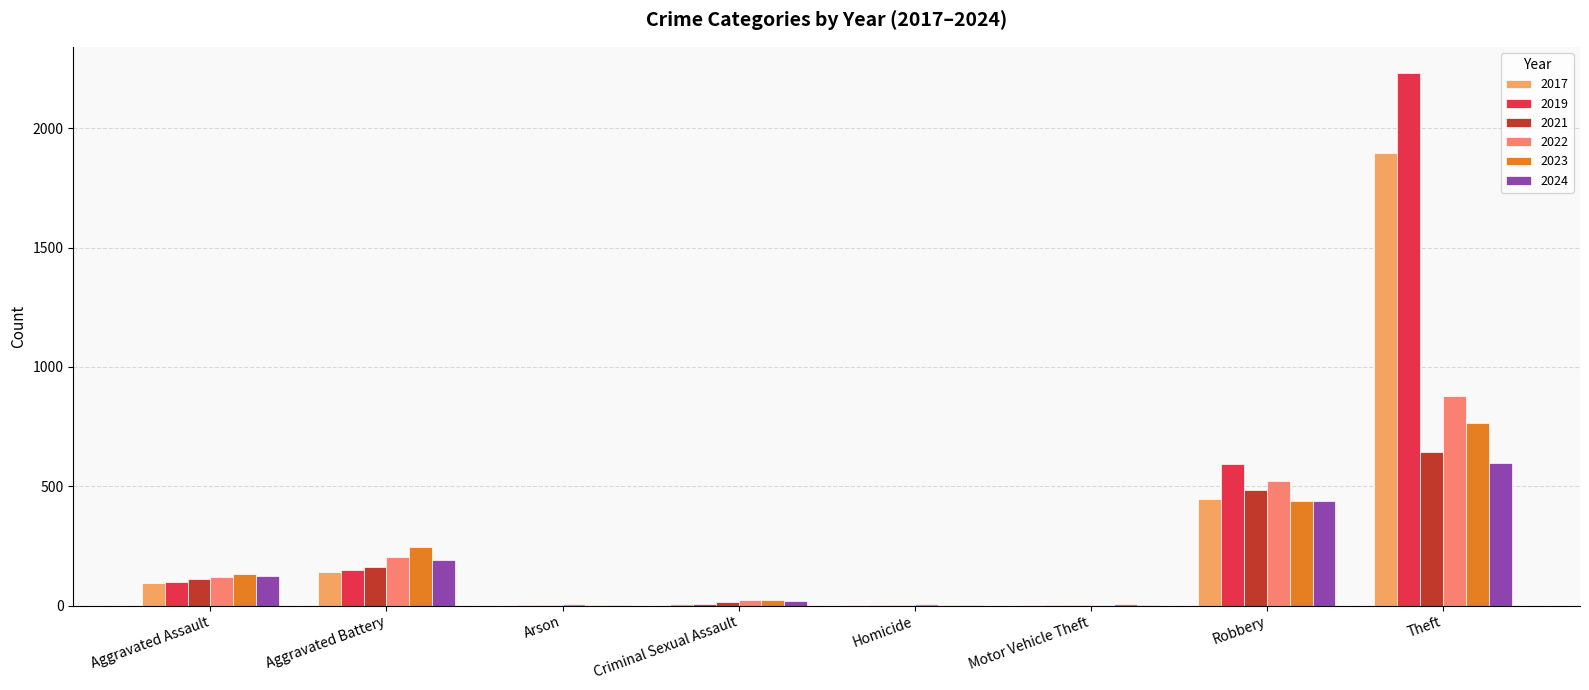

The 2021 series shows 4 at Homicide. True or false?

True